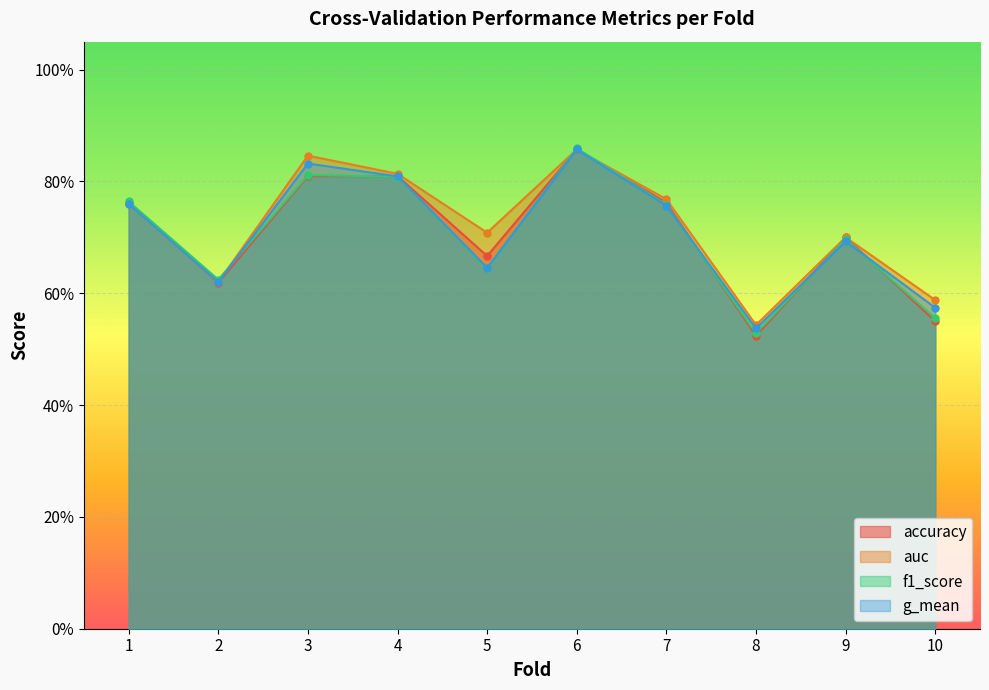

How many lines are shown in the chart?

4